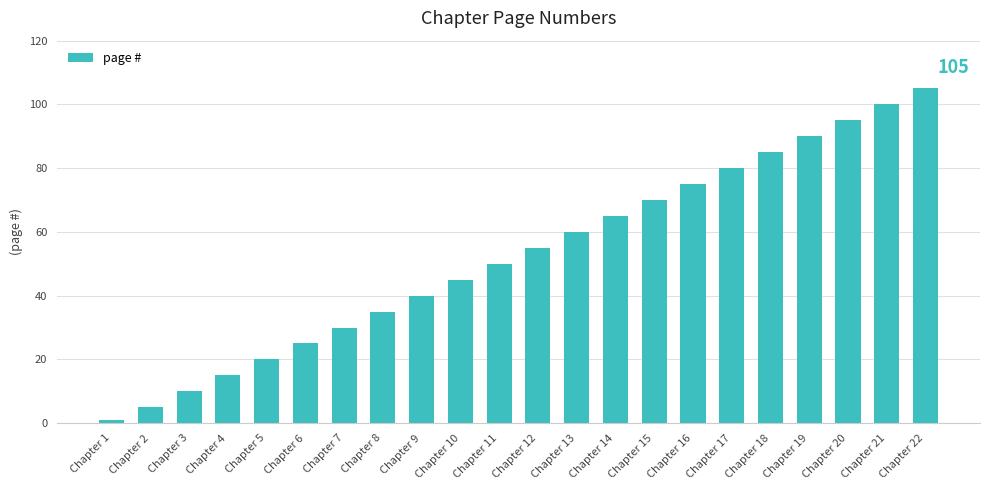

What is the value of the 3rd bar from the left?

10